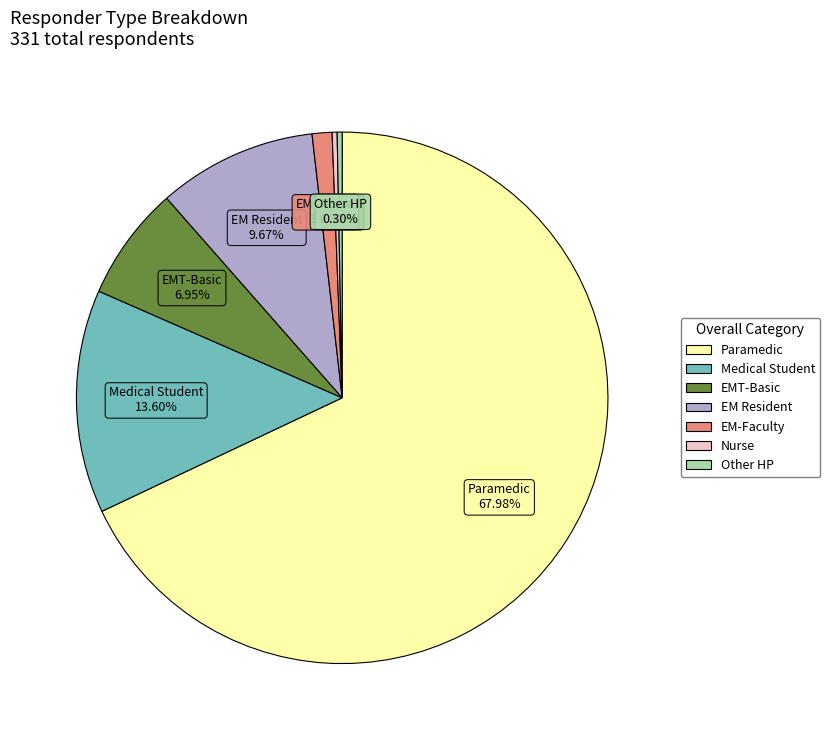

What is the majority slice?

Paramedic